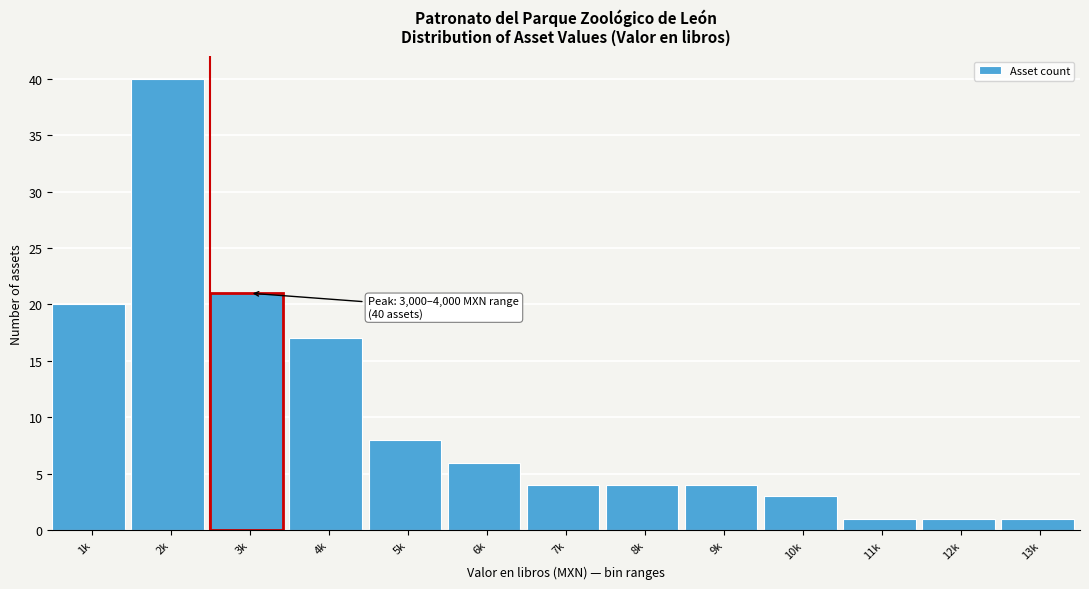

Reading left to right, extract all data points from this chart.

1k=20	2k=40	3k=21	4k=17	5k=8	6k=6	7k=4	8k=4	9k=4	10k=3	11k=1	12k=1	13k=1